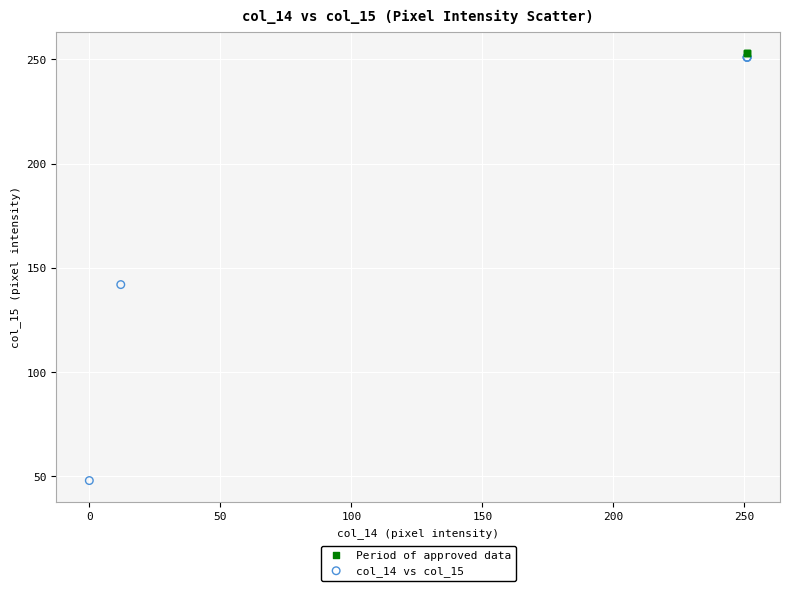

Which series reaches the minimum Y coordinate?

col_14 vs col_15